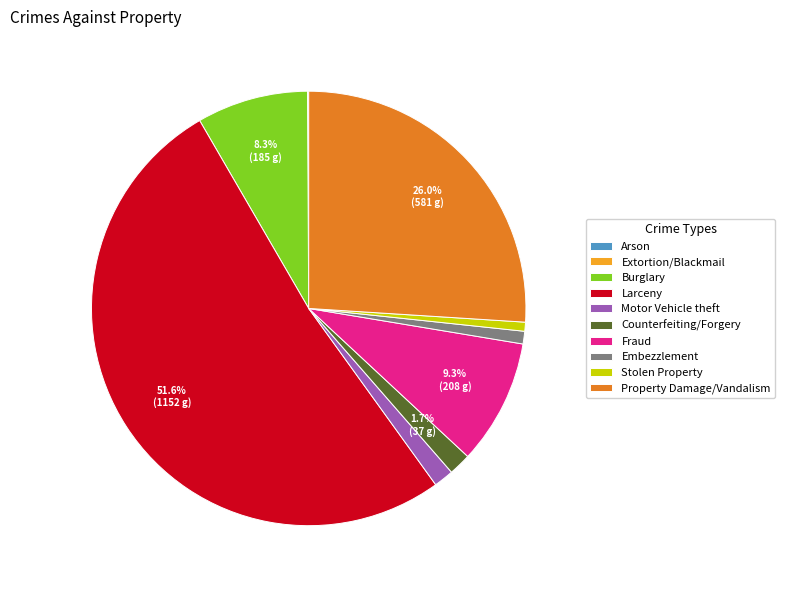

Is the sum of Fraud and Motor Vehicle theft greater than half?

No